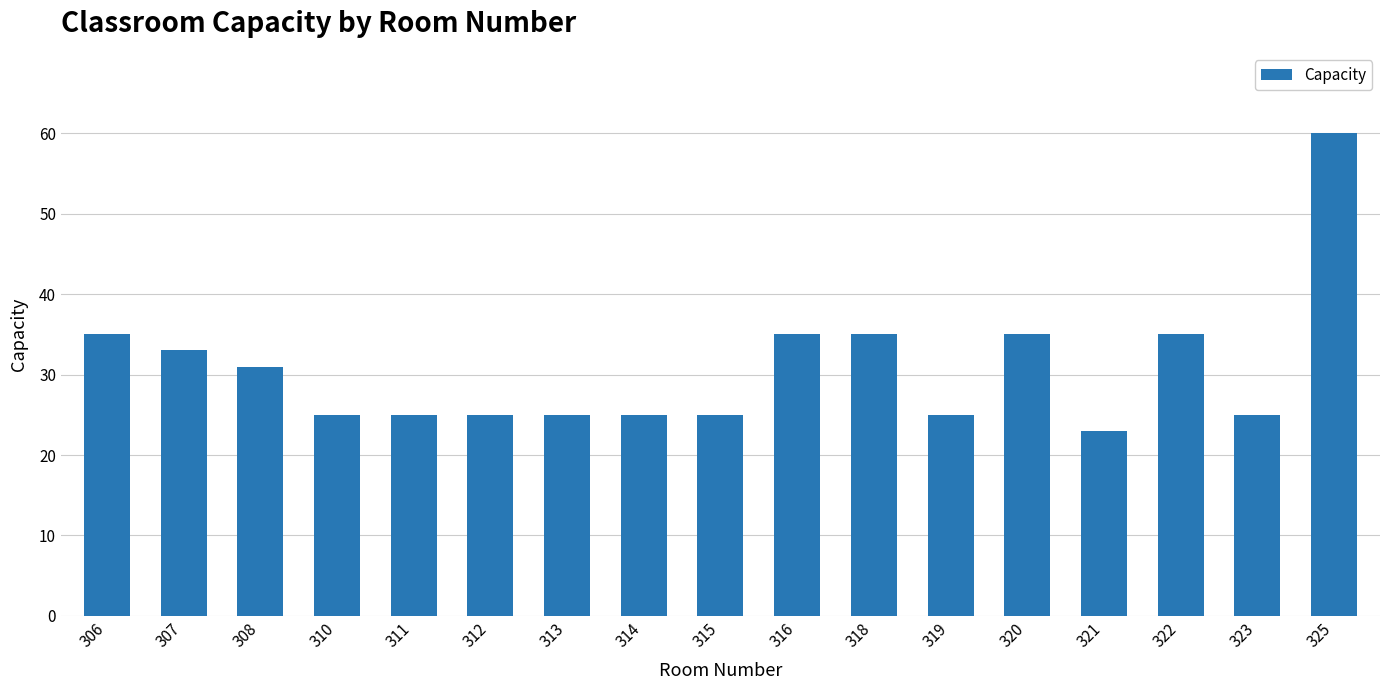

Are the bars horizontal?

No